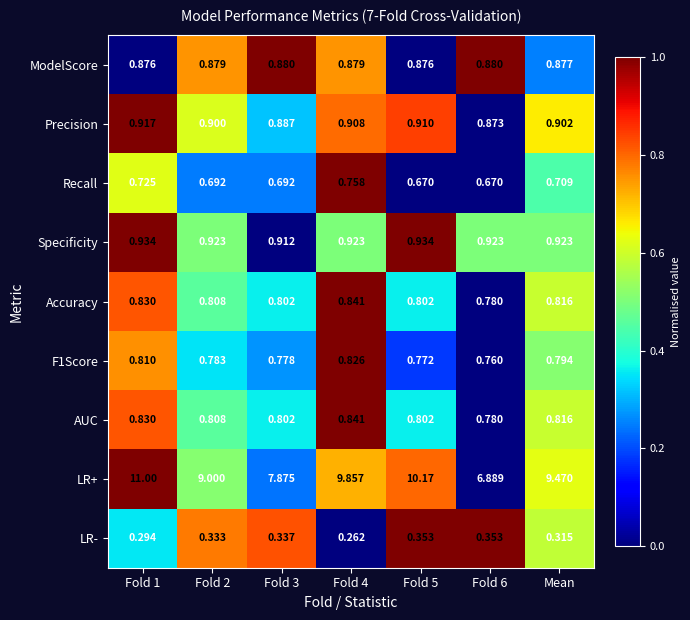

Between Fold 5 and Fold 6, which series saw the biggest shift?

LR+